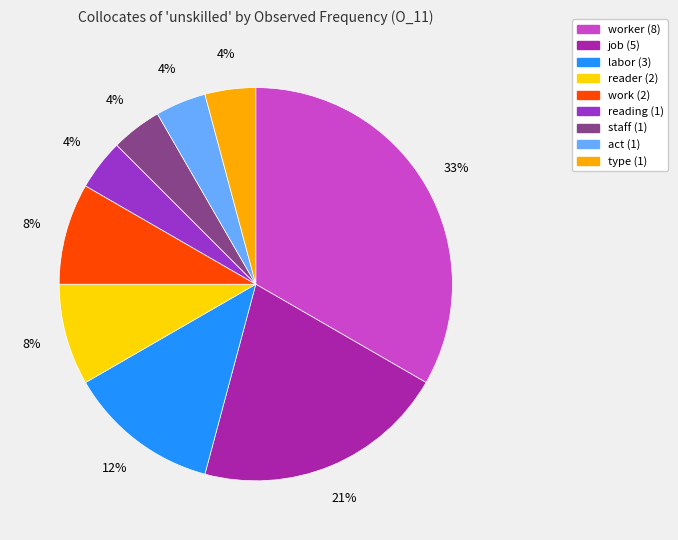

How many segments does this pie chart have?

9